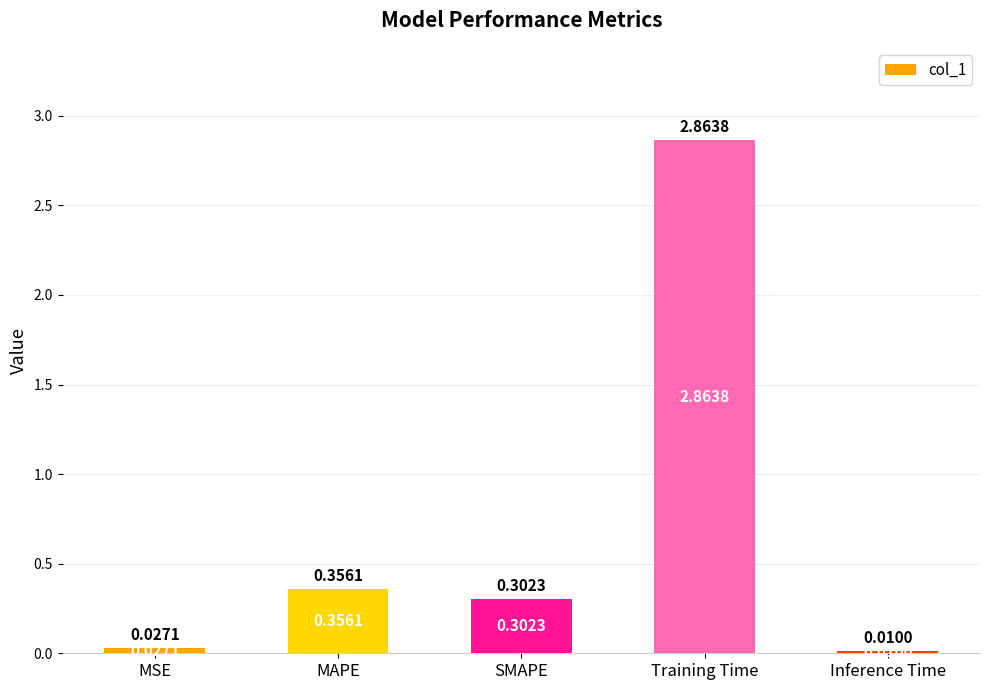

The value at MAPE is 0.2. True or false?

False